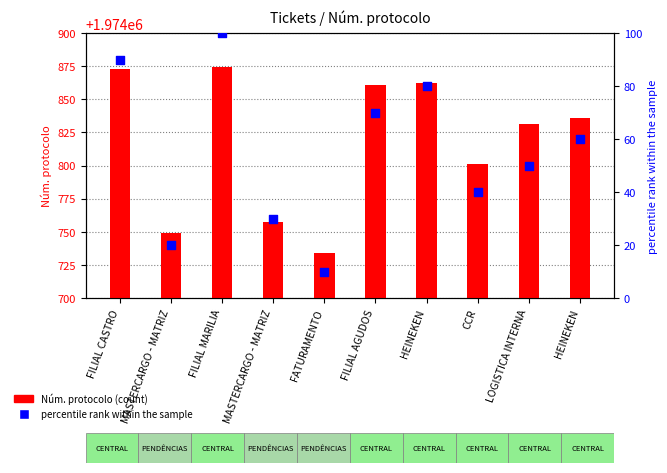

At which category is the sum across all series the highest?

FILIAL MARILIA